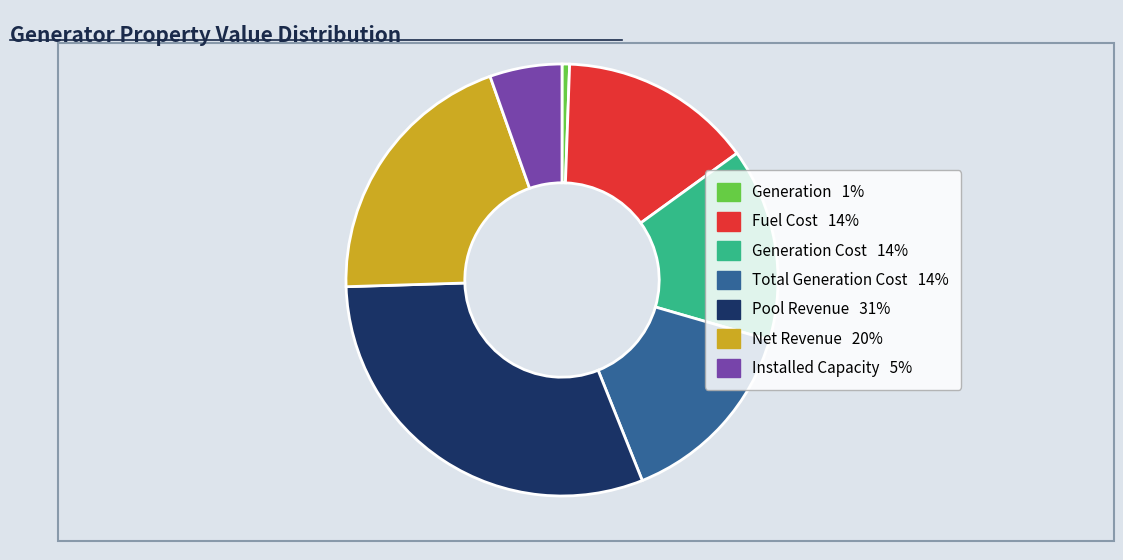

Is there a majority slice in this chart?

No